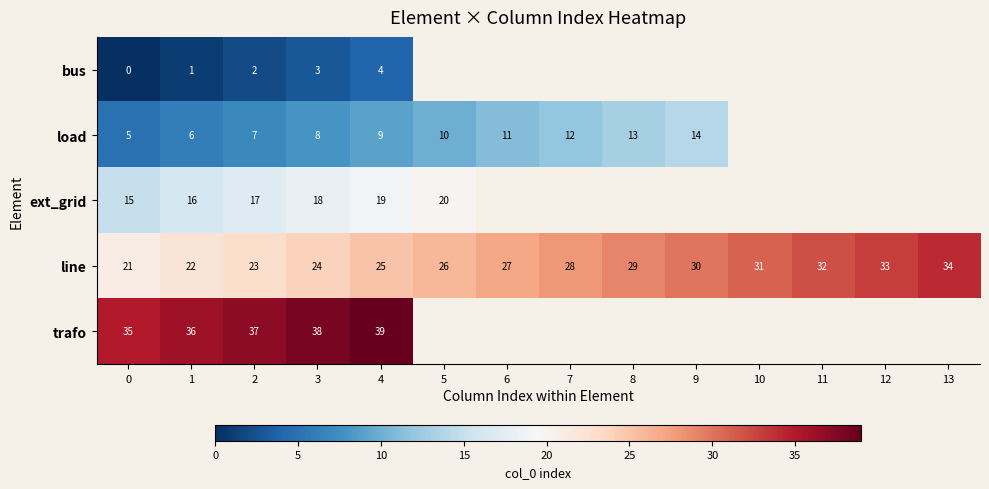

What is the approximate value of line at 2, to the nearest 10?

20